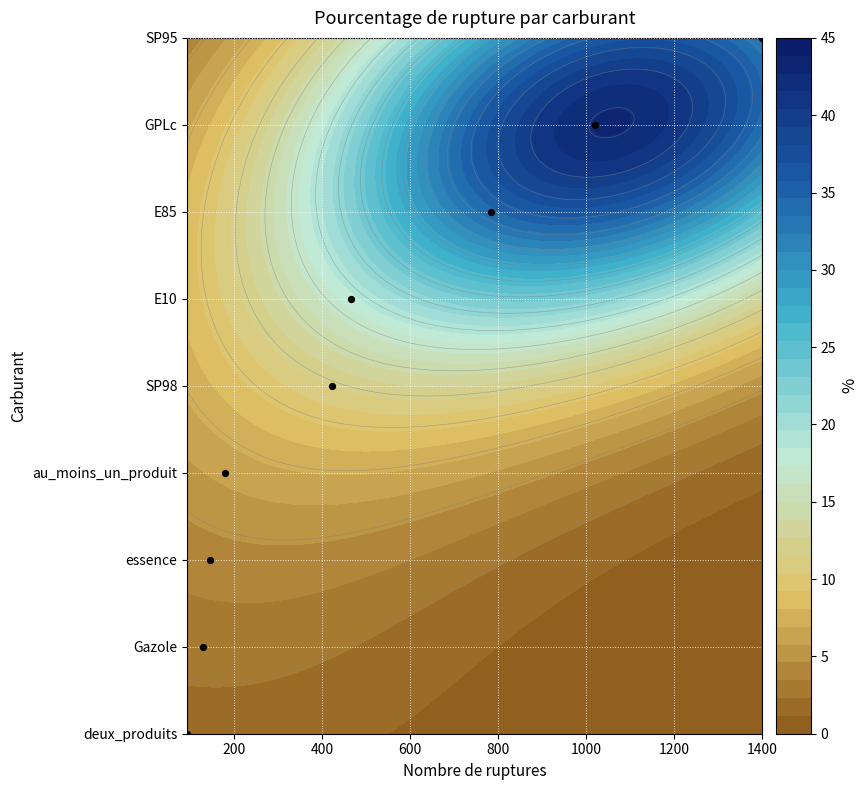

What is the difference between the maximum and second lowest values?

7